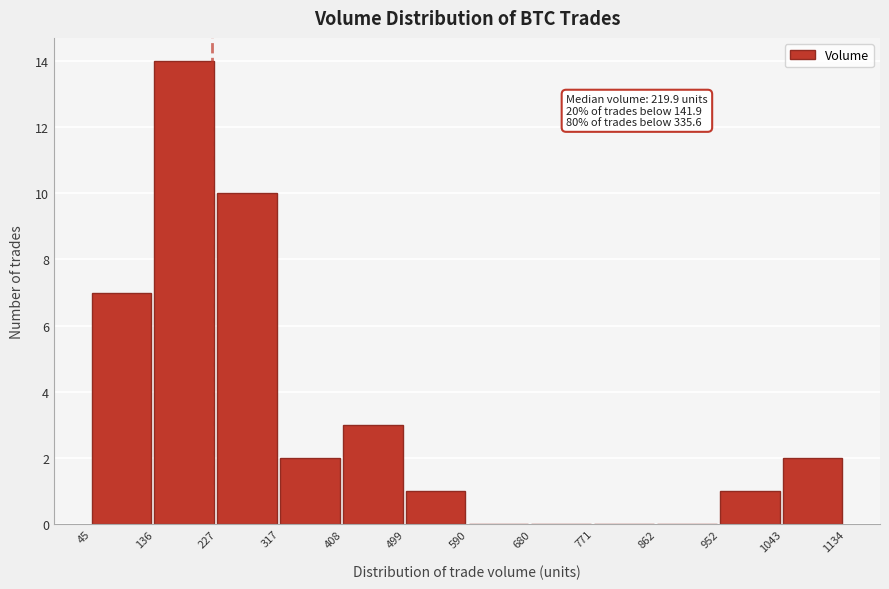

Over which range of the x-axis is the bar tallest?

136 to 227